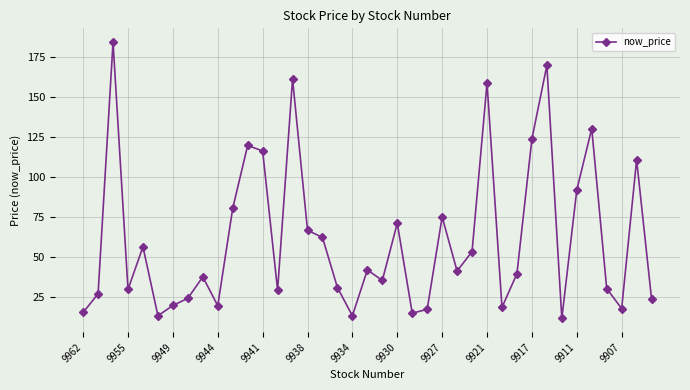

How many interior local peaks (higher than both neighbors) does the data have?

12